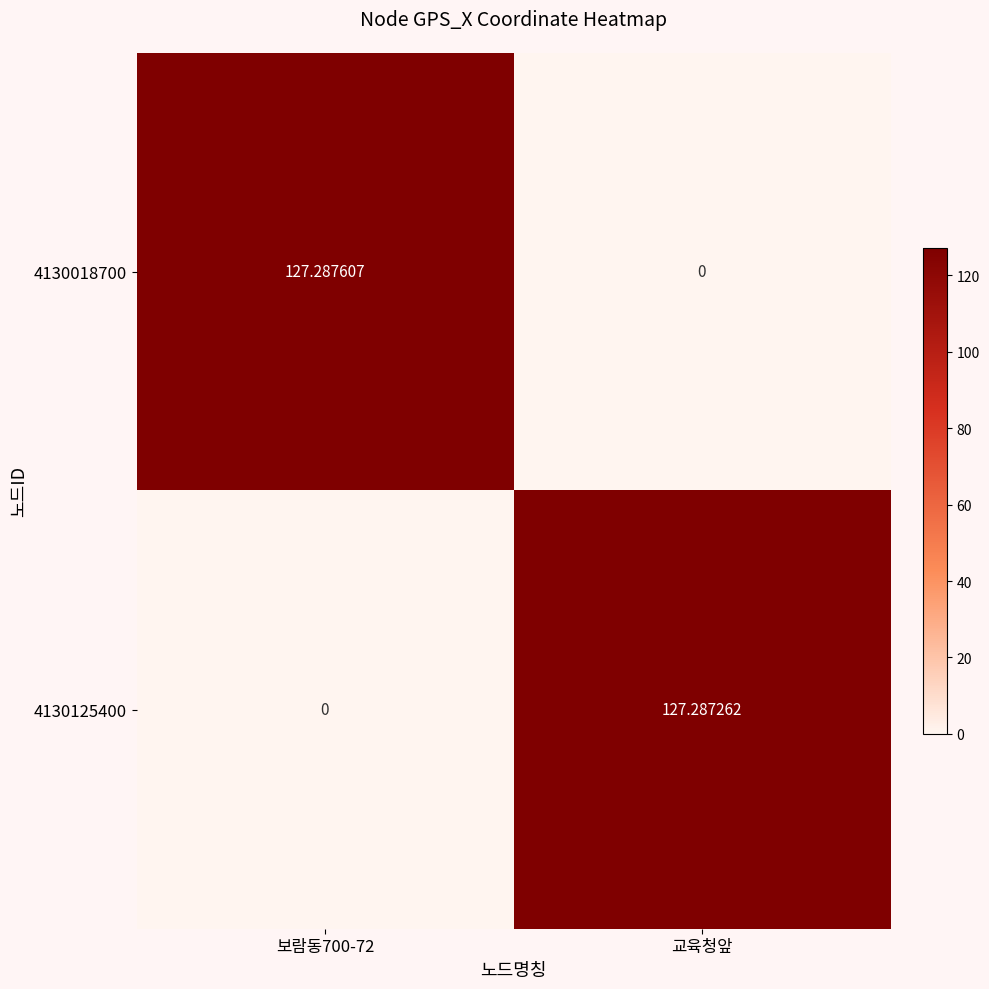

Is the value of 4130018700 at 보람동700-72 greater than the value of 4130125400 at 교육청앞?

Yes